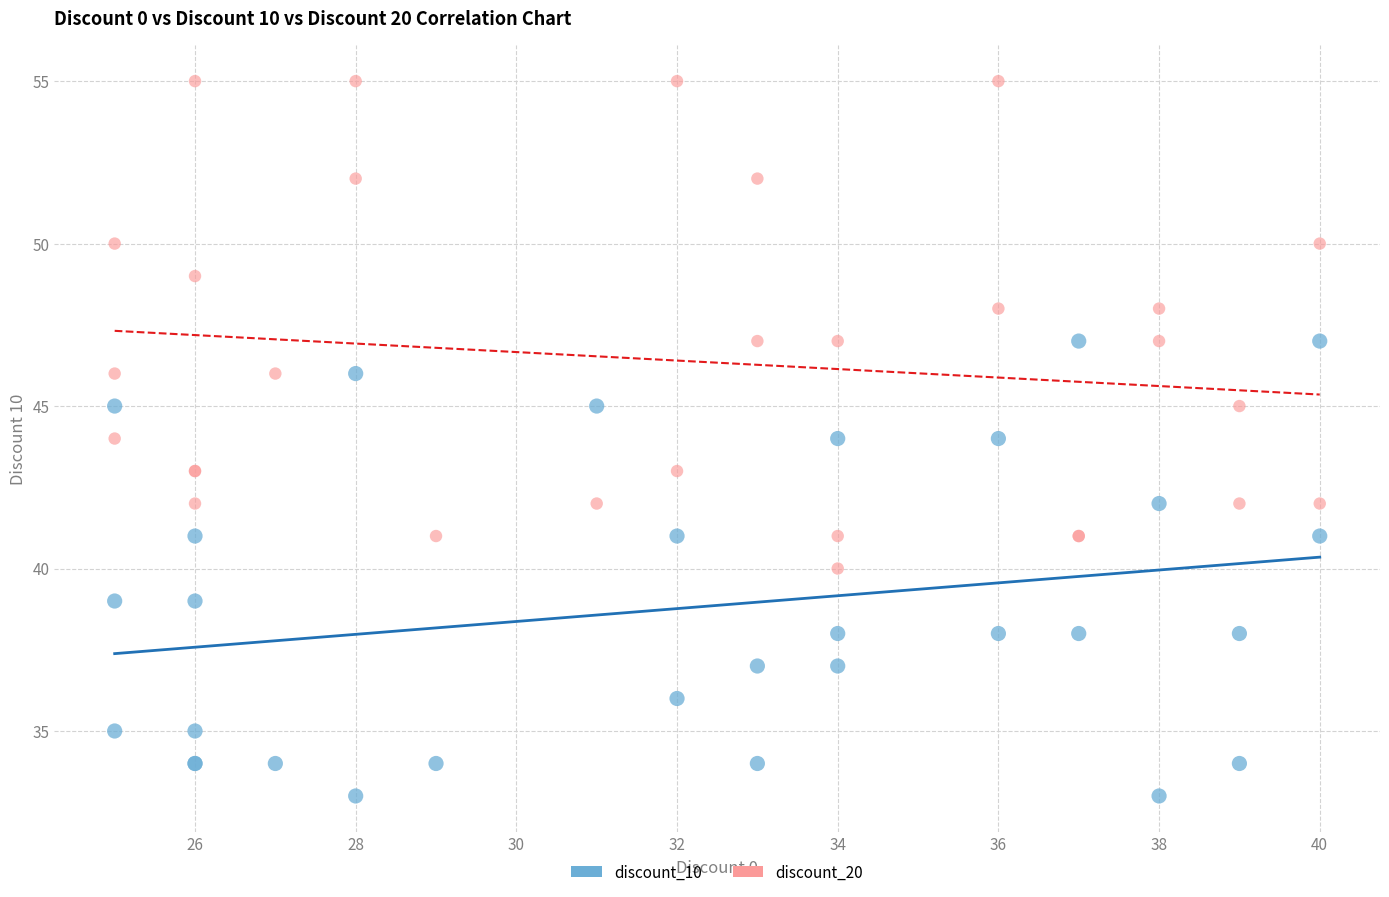

Which series contains the highest Y value?

discount_20